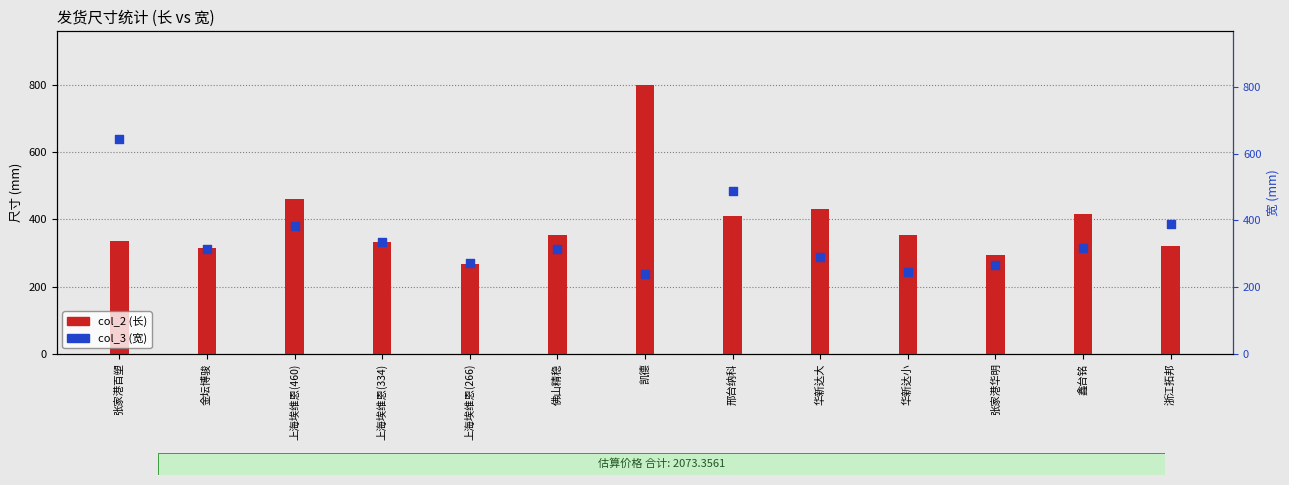

What is the total value across all series at 上海埃维恩(266)?

537